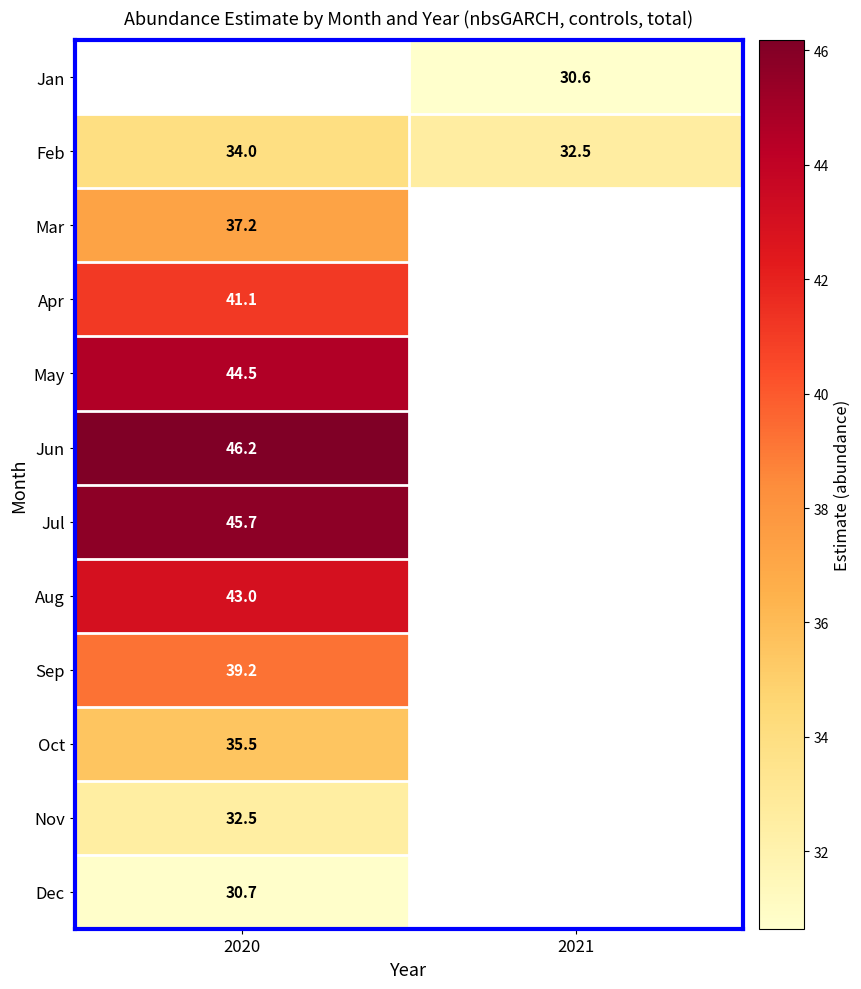

Which category has the lowest value across all series?

2021